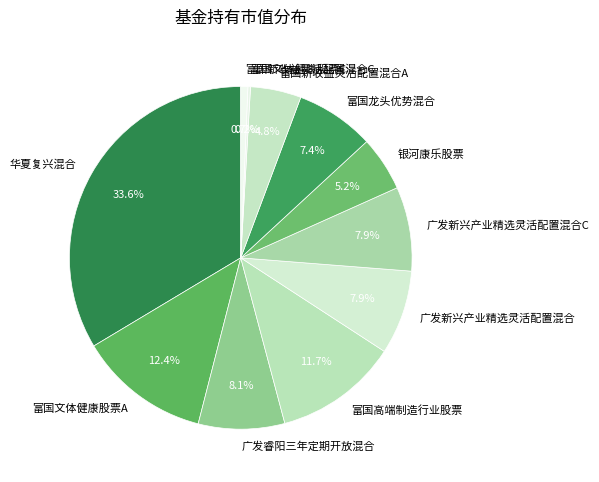

What is the largest slice in the pie chart?

华夏复兴混合